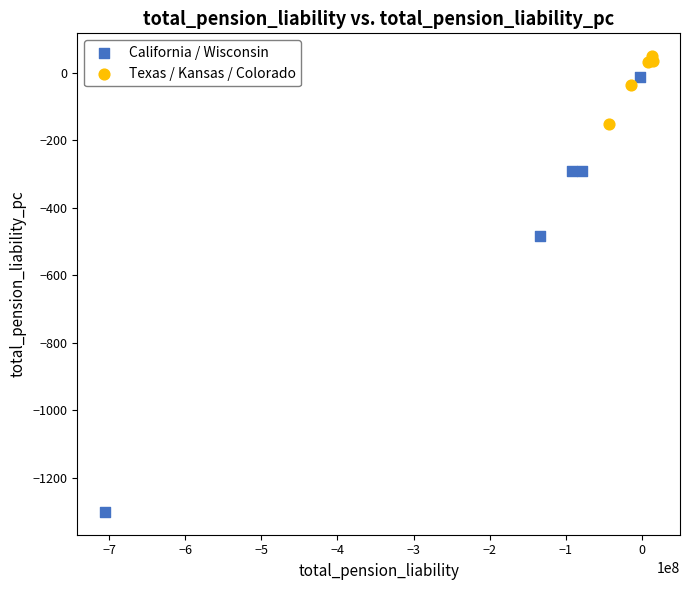

Which series has the largest Y range (max minus min)?

California / Wisconsin